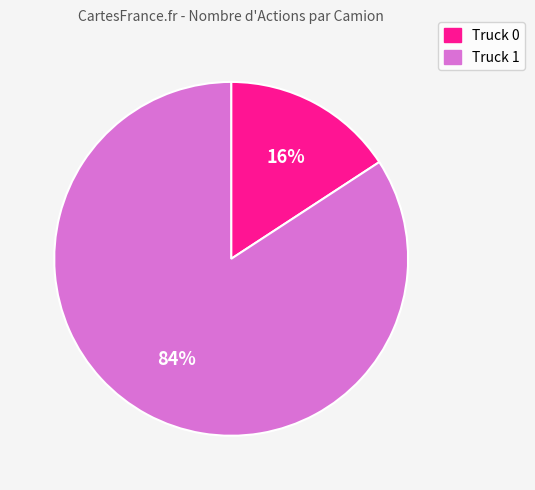

True or false: Truck 1 accounts for 84% of the total.

True